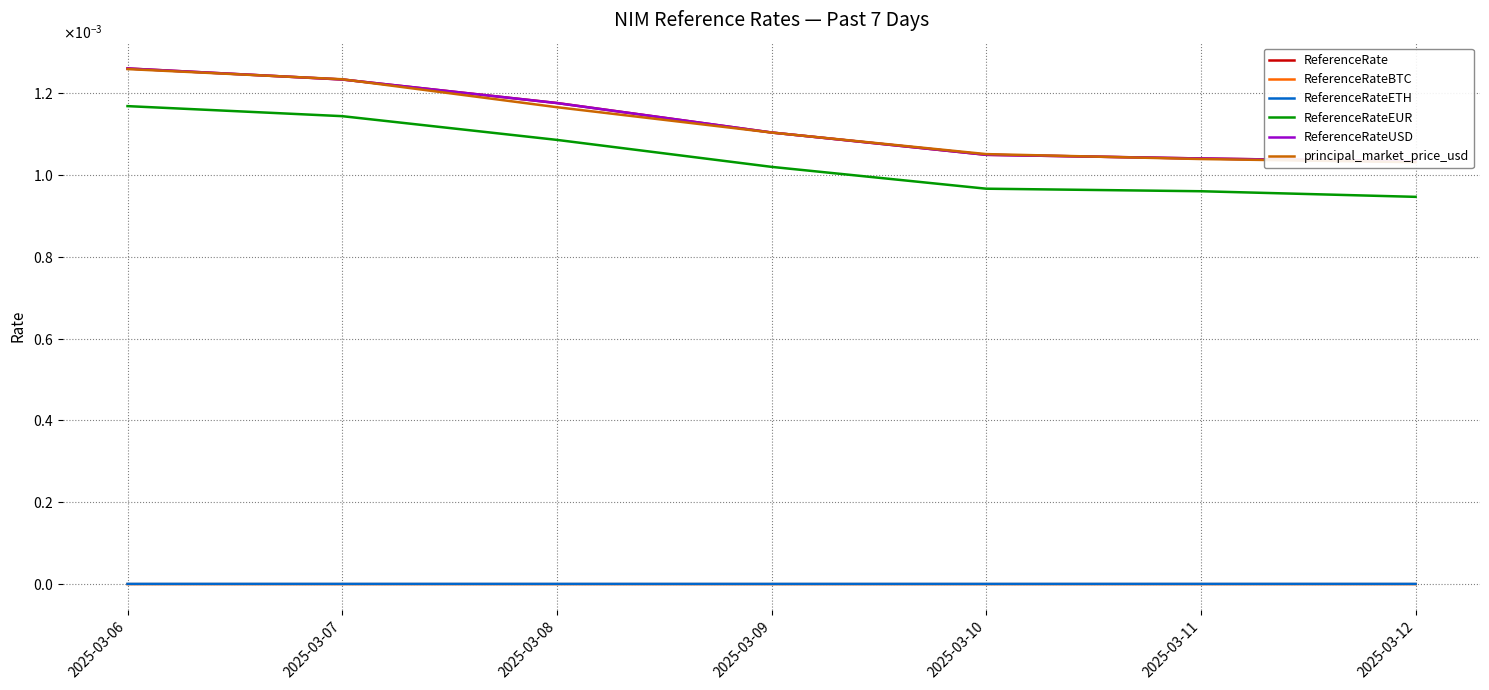

The value of ReferenceRateEUR at 2025-03-11 is 0.0. True or false?

False